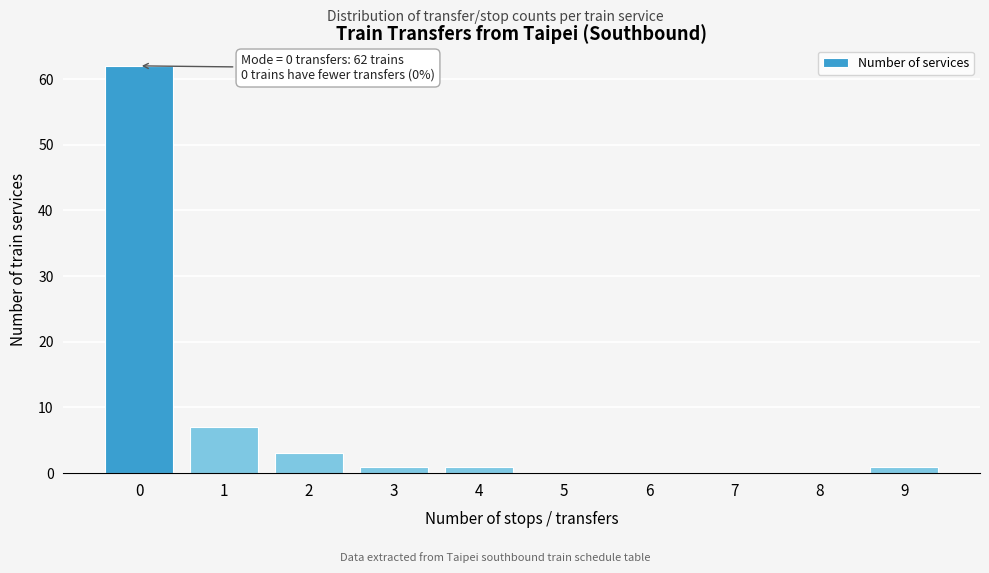

Reading right to left, list all the values displayed in this chart.

9=1	8=0	7=0	6=0	5=0	4=1	3=1	2=3	1=7	0=62